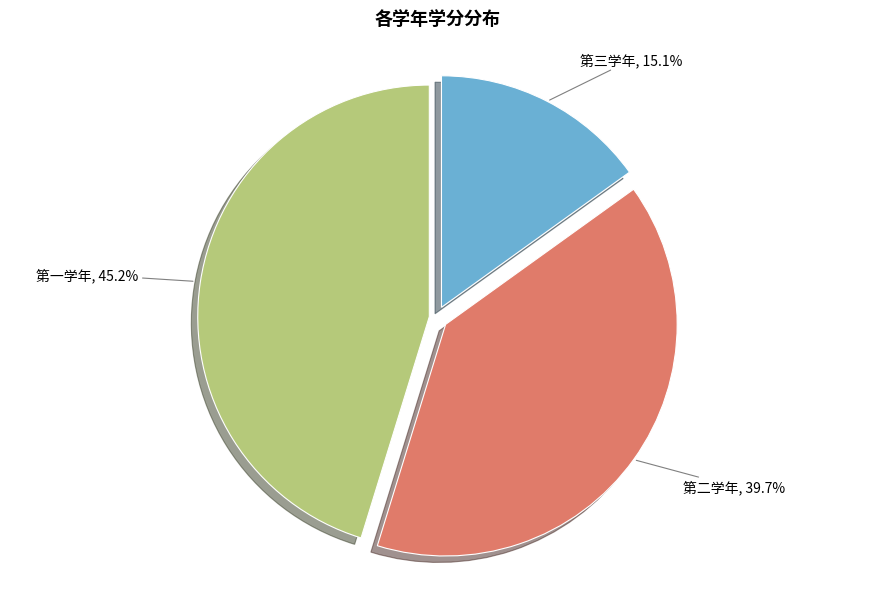

The 第三学年 slice represents 5% of the pie. True or false?

False